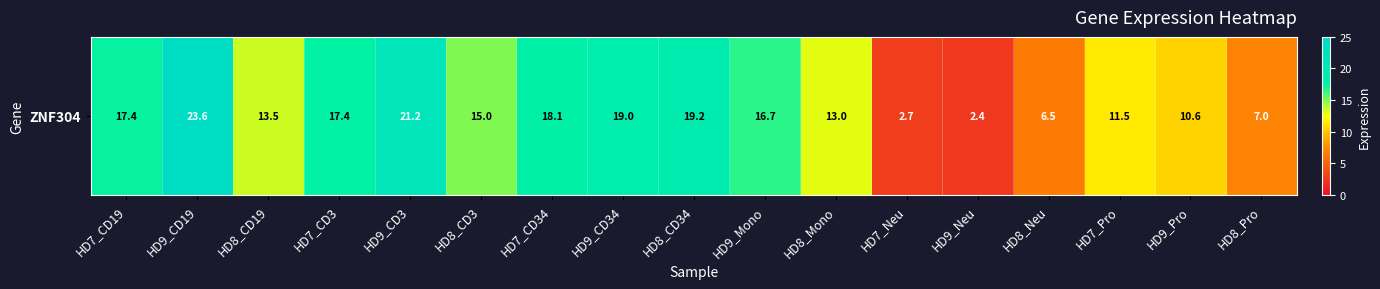

Which label corresponds to the largest value in the chart?

HD9_CD19